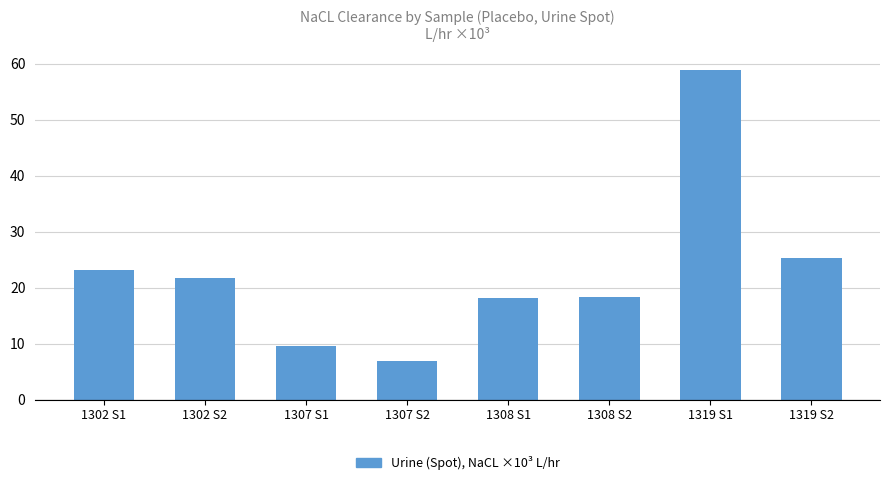

How many data points does each series have?

8